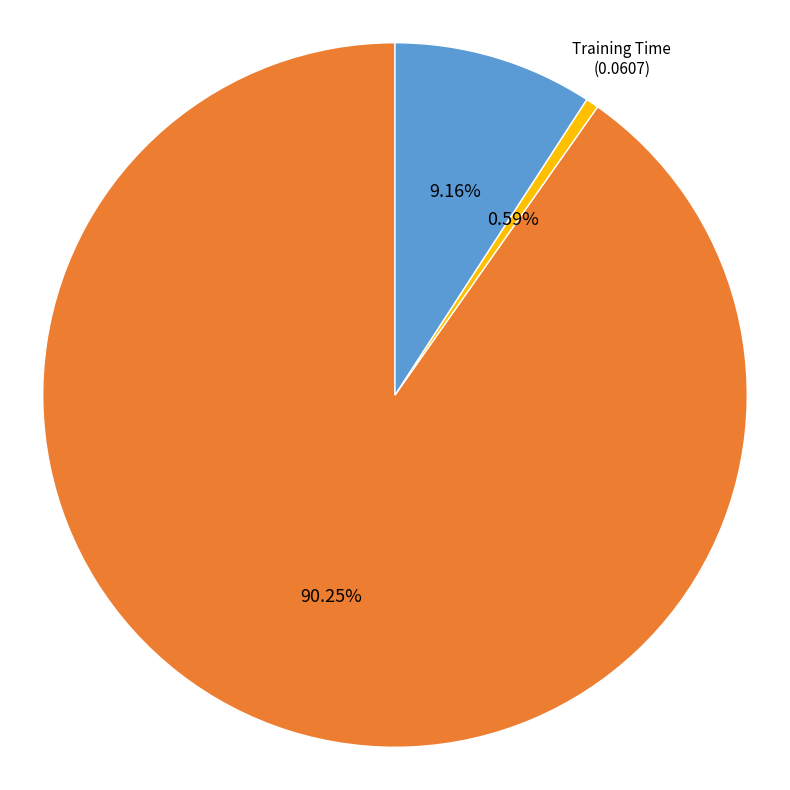

Do Training Time and Inference Time together represent more than half of the pie?

No